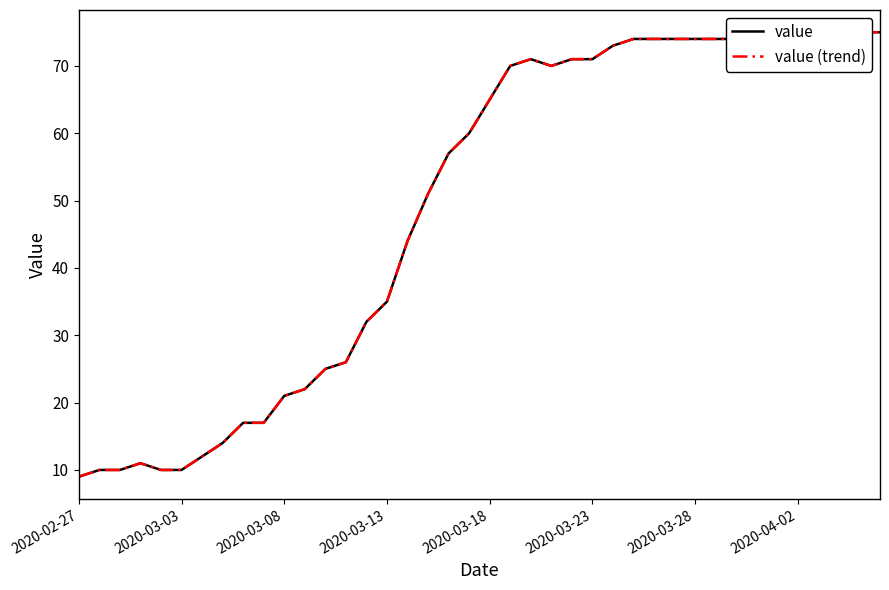

True or false: value (trend) has more than 2 points higher than both neighbors.

False